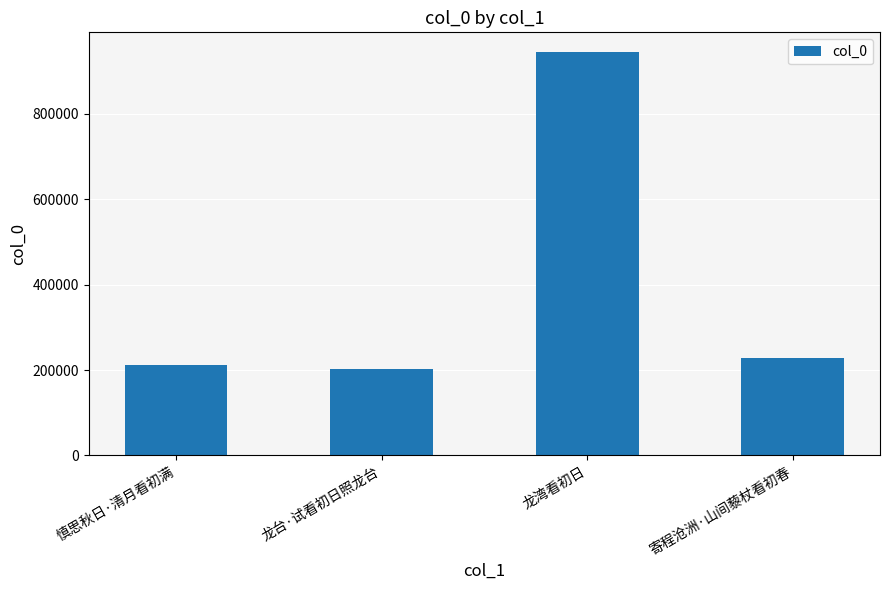

What is the difference between the values at 寄程沧洲·山间藜杖看初春 and 龙台·试看初日照龙台?

24936